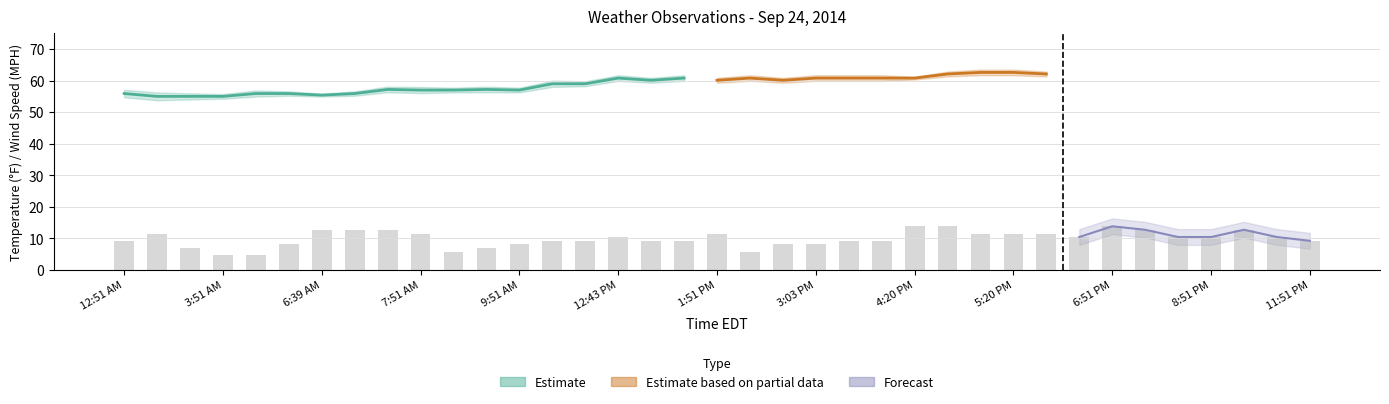

What is the sum of the Wind SpeedMPH values at 8:20 PM and 12:51 PM?

19.6